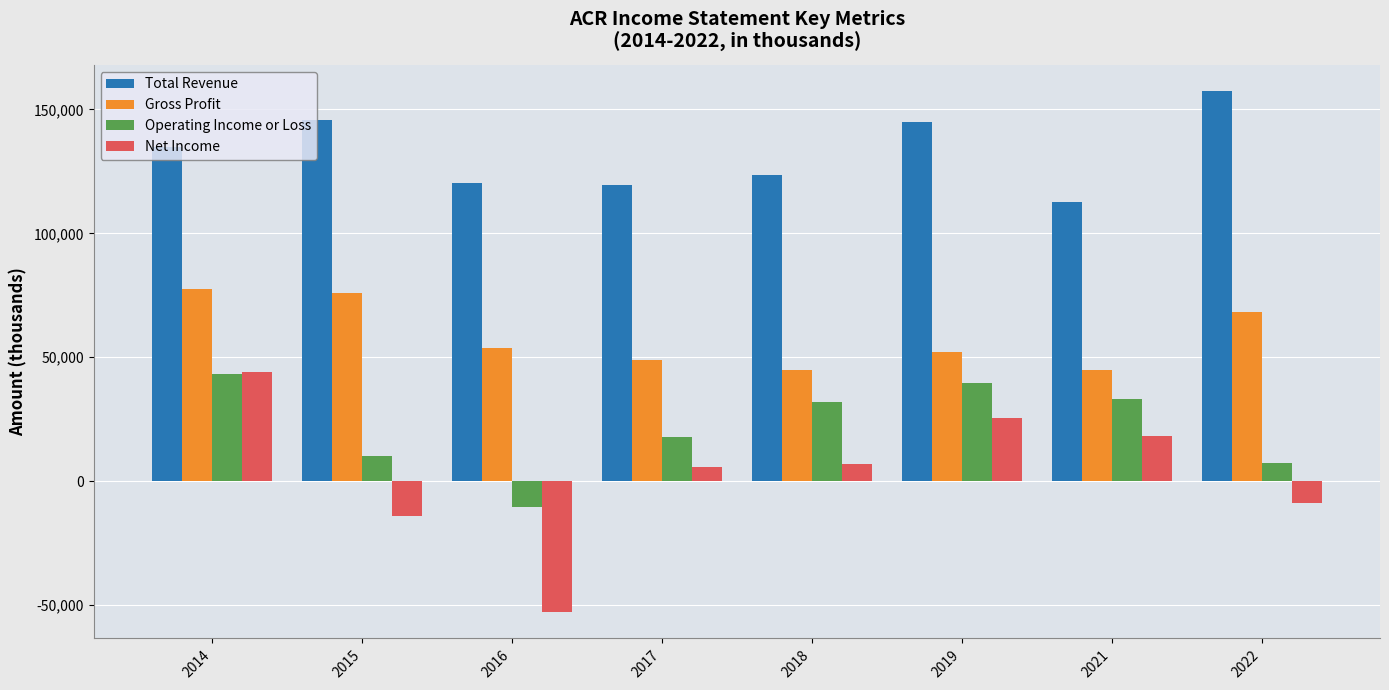

The value of Operating Income or Loss at 2018 is 51938. True or false?

False